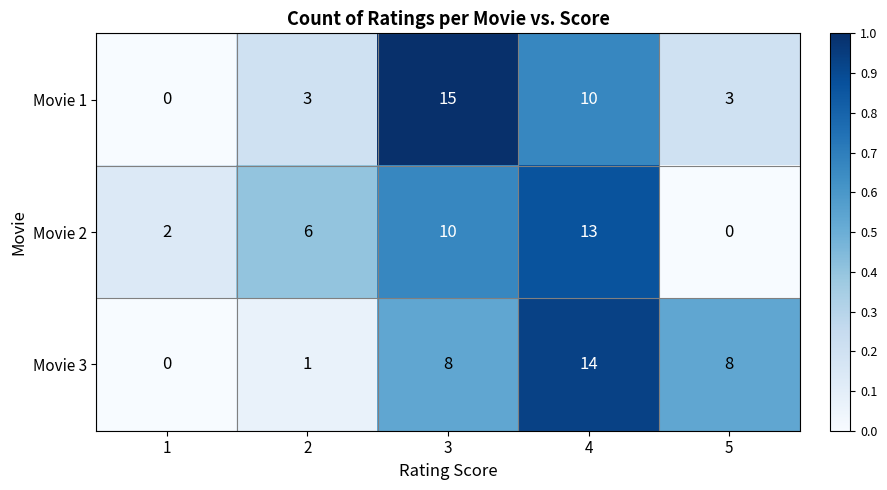

Which series has the widest spread of values?

Movie 1